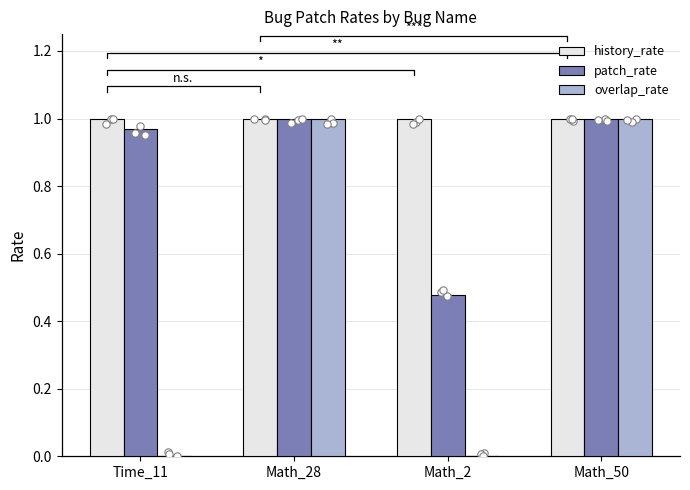

Which series has the largest Y range (max minus min)?

overlap_rate